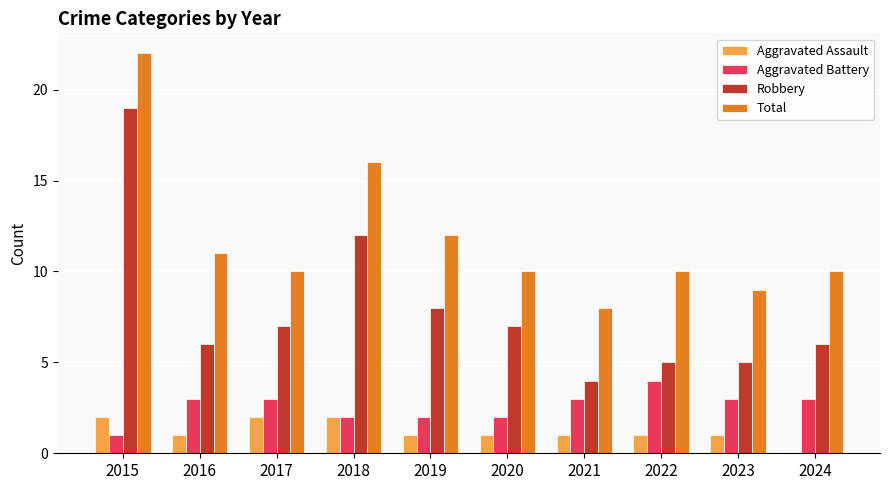

Between 2021 and 2022, which series saw the biggest shift?

Total